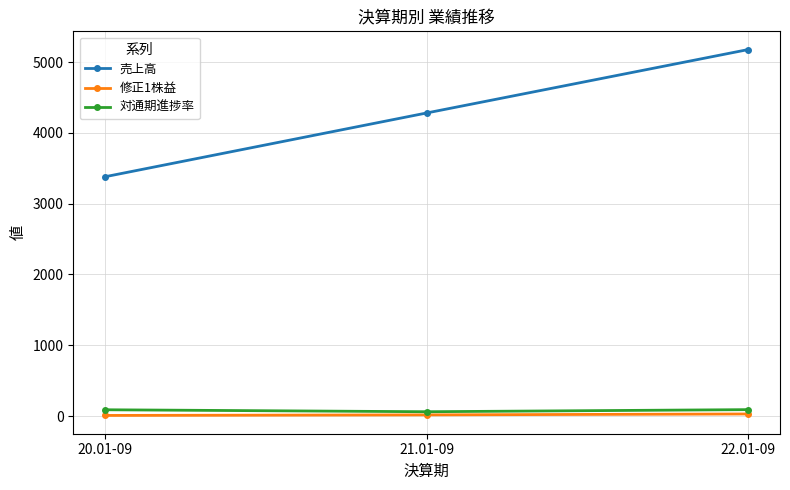

What is the difference between the maximum and minimum values in the 売上高 series?

1795.0